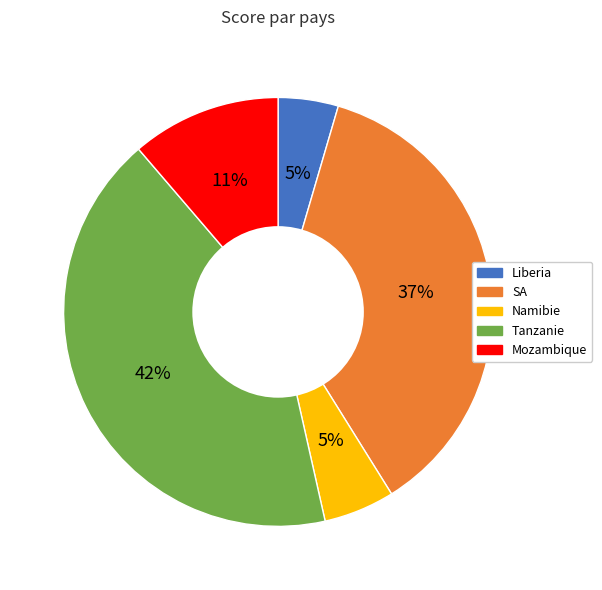

How many segments does this pie chart have?

5